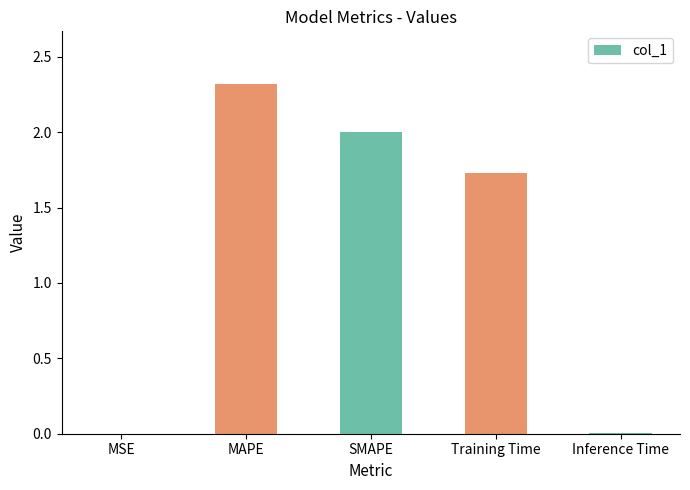

At which label does the data first exceed 1?

MAPE